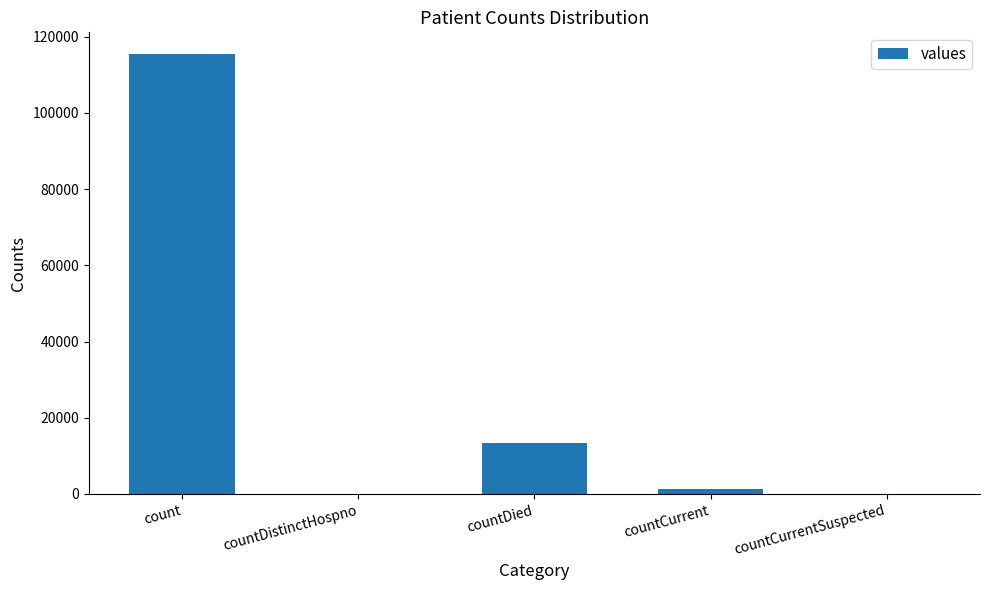

At which label does the data first exceed 1383?

count